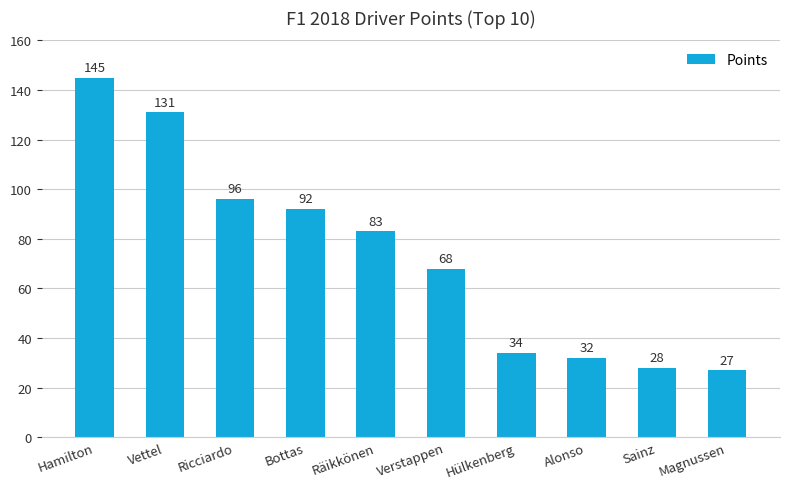

Is it true that the value at Alonso is 32?

True